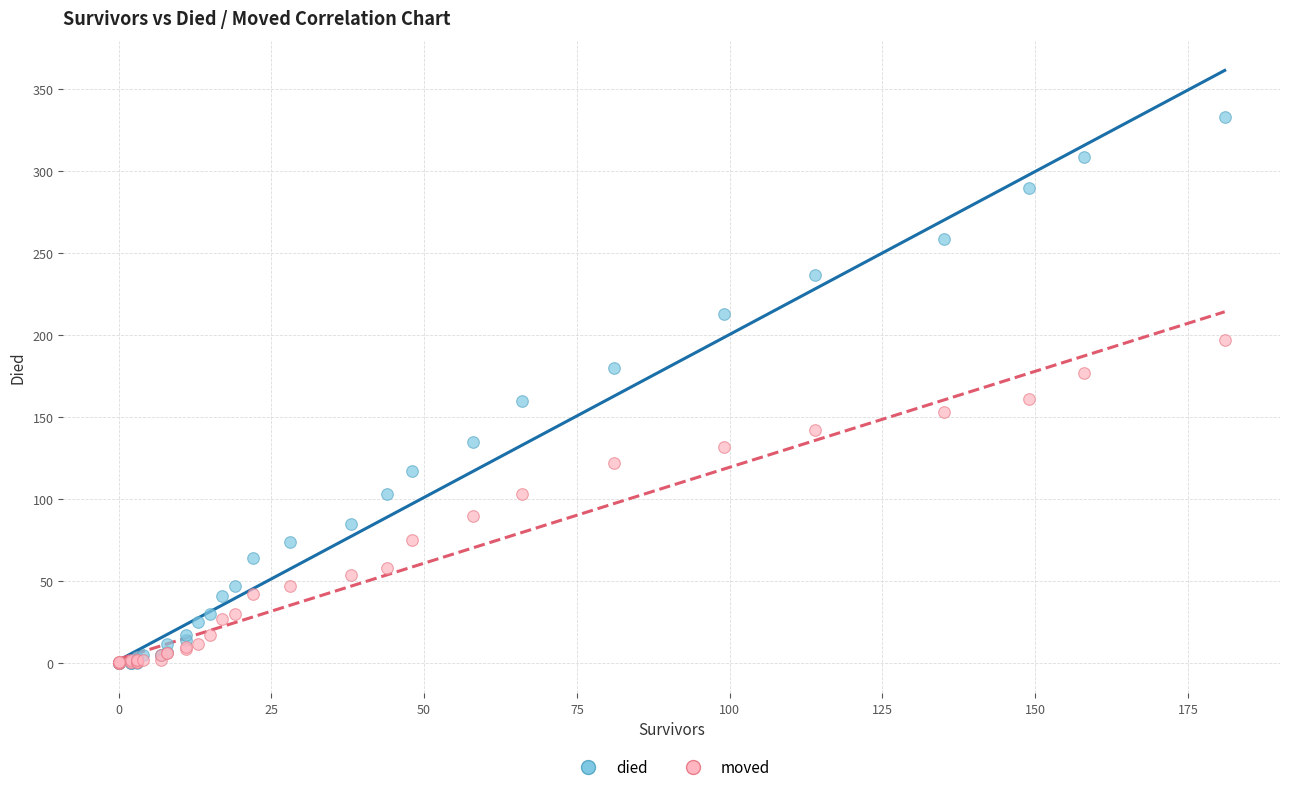

What are all the series names shown in the legend?

died, moved